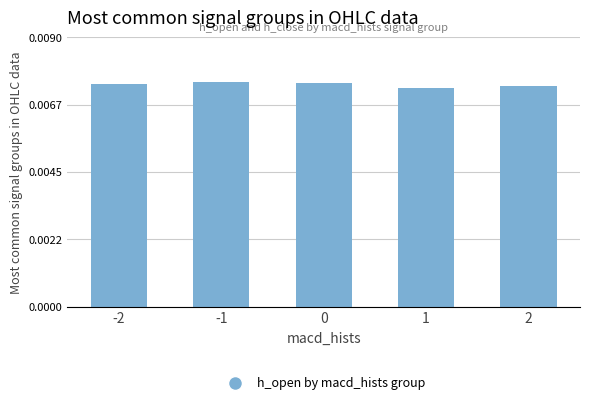

True or false: the data shows 0.0 at 0.

True